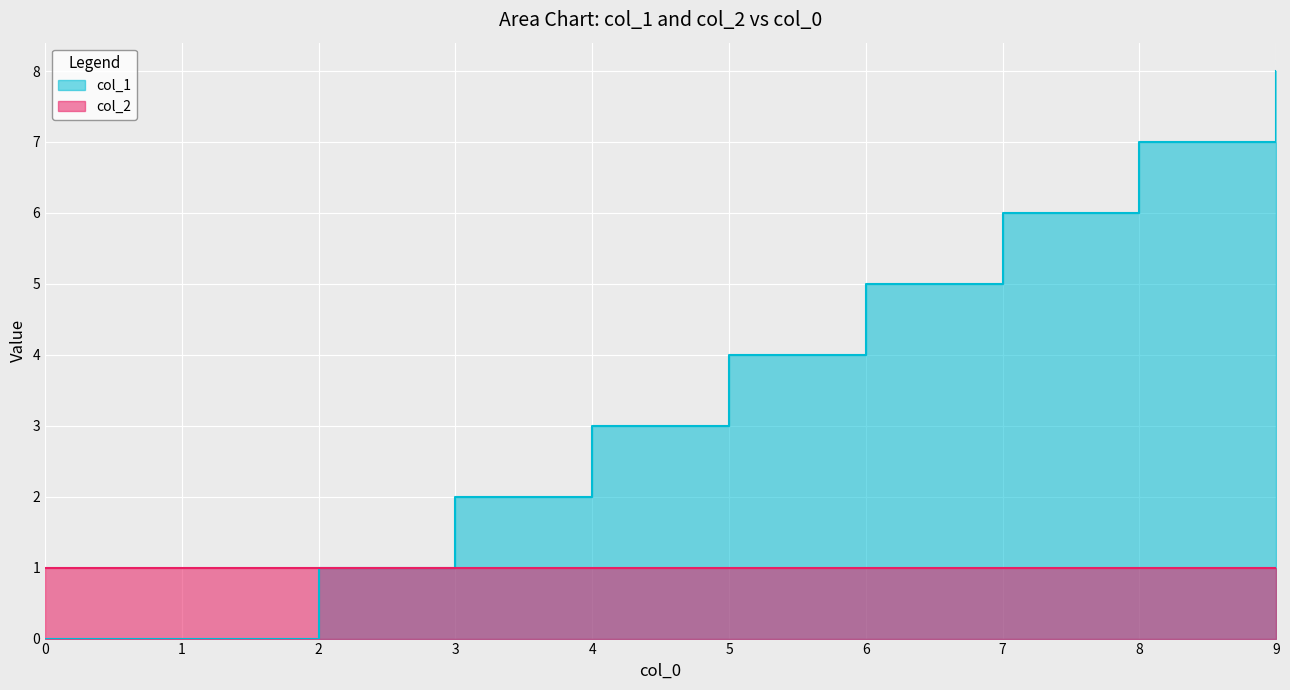

Is it true that the value at 1 is 0?

True